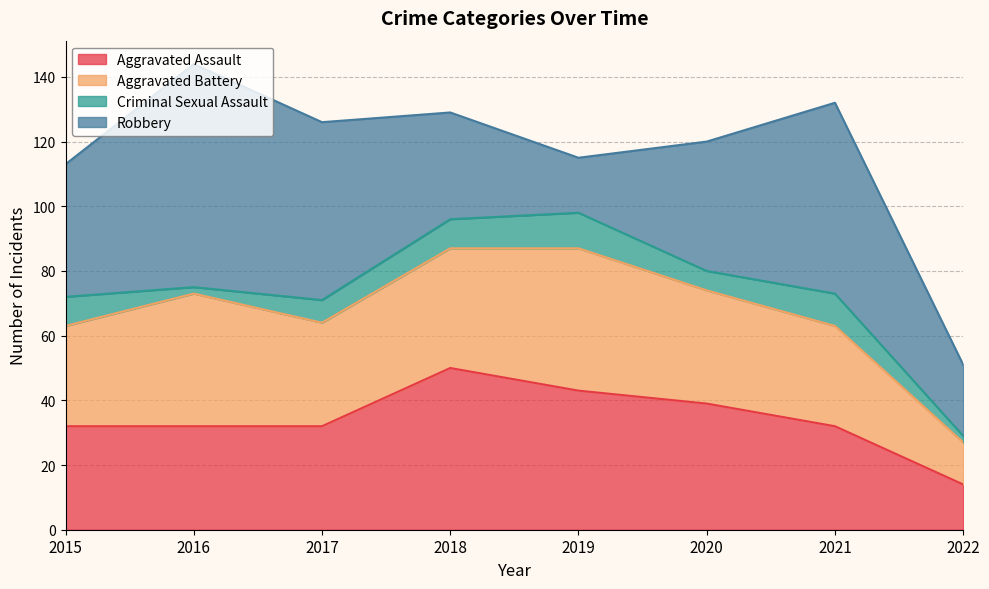

Does the chart have visible grid lines?

Yes